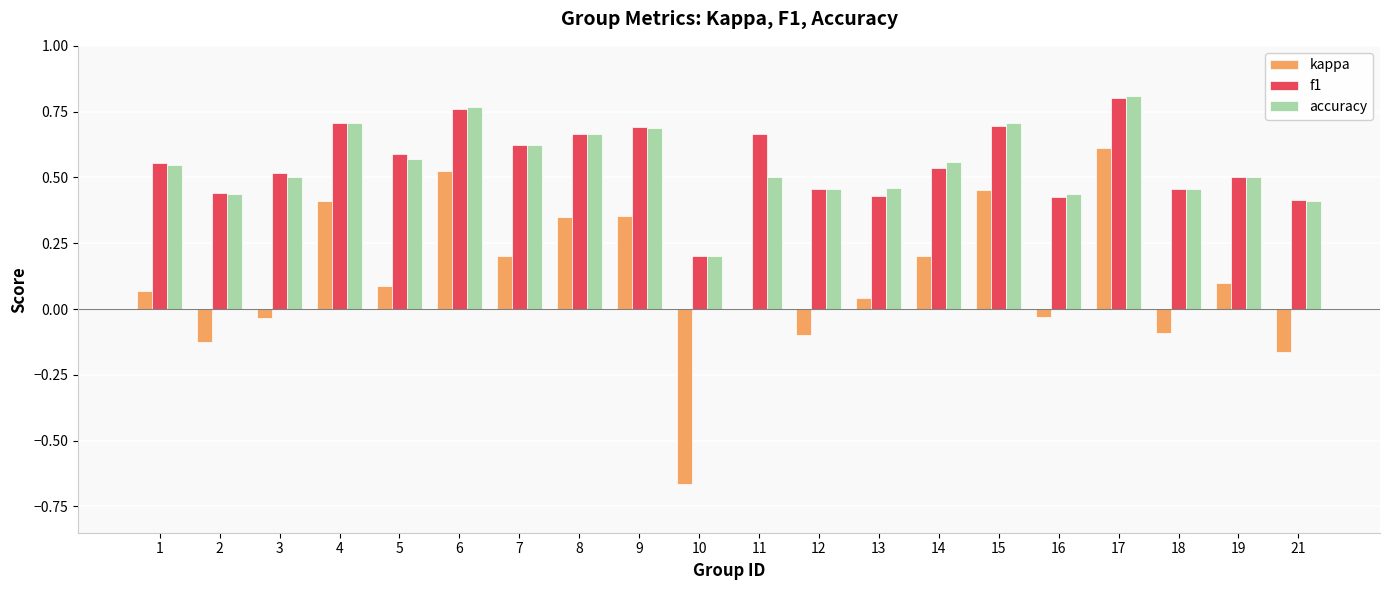

At which category is the sum across all series the highest?

17